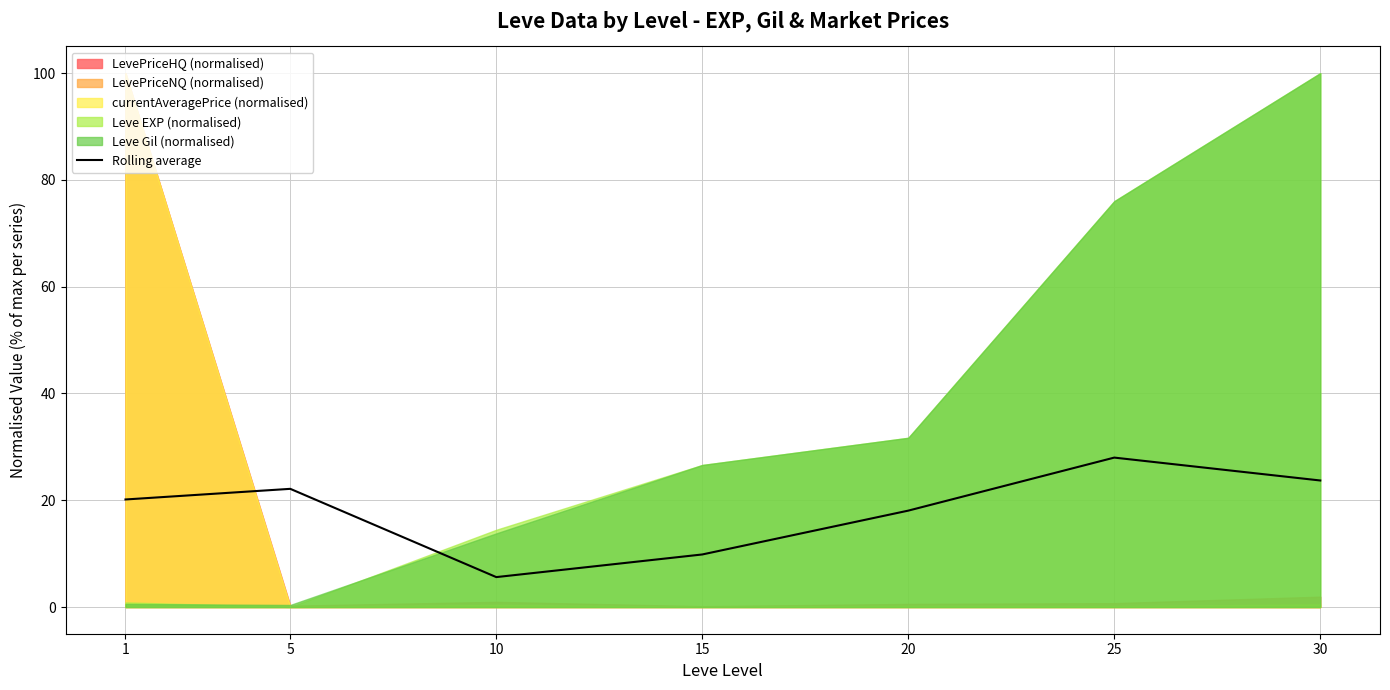

Which has a higher value, 5 or 15?

5